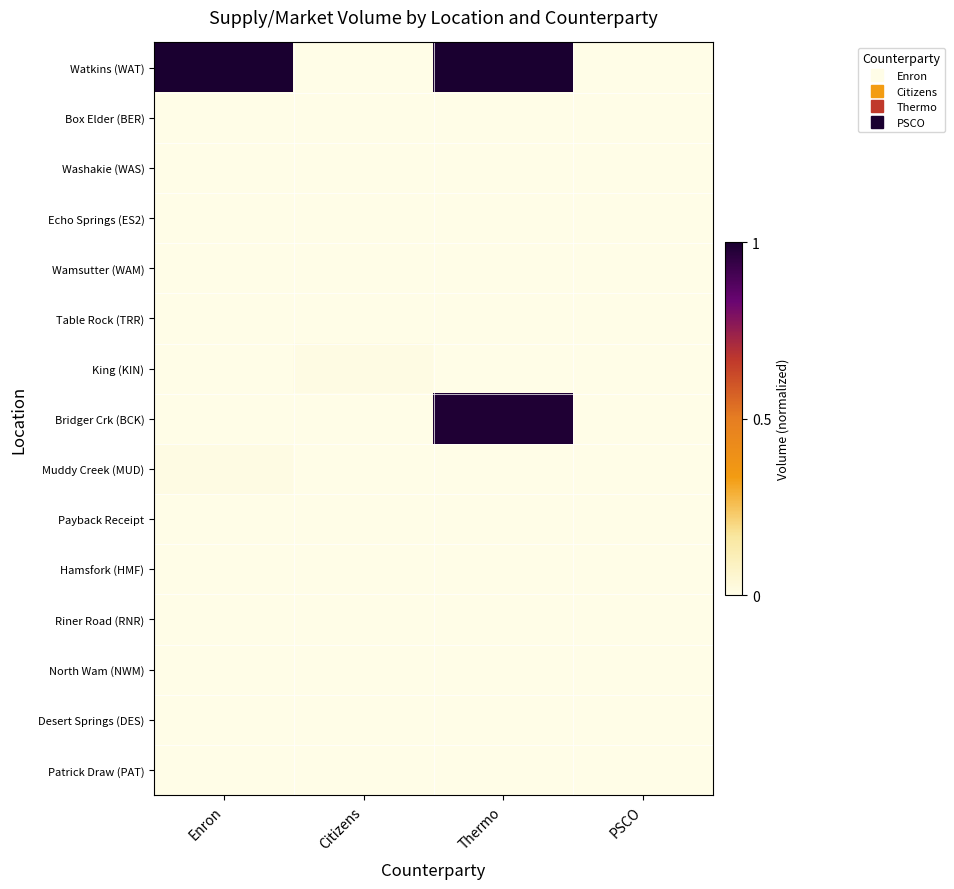

At which category does the chart reach its peak across all series?

Enron